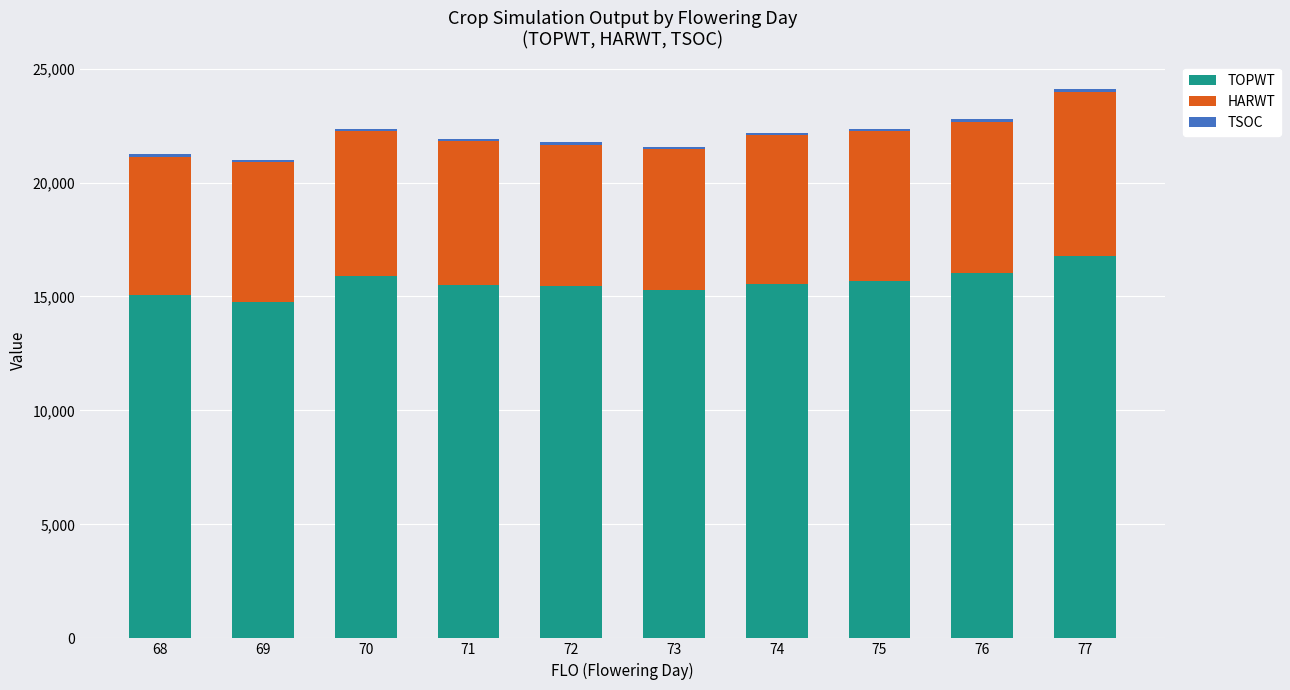

What is the average value of the TOPWT series?

15600